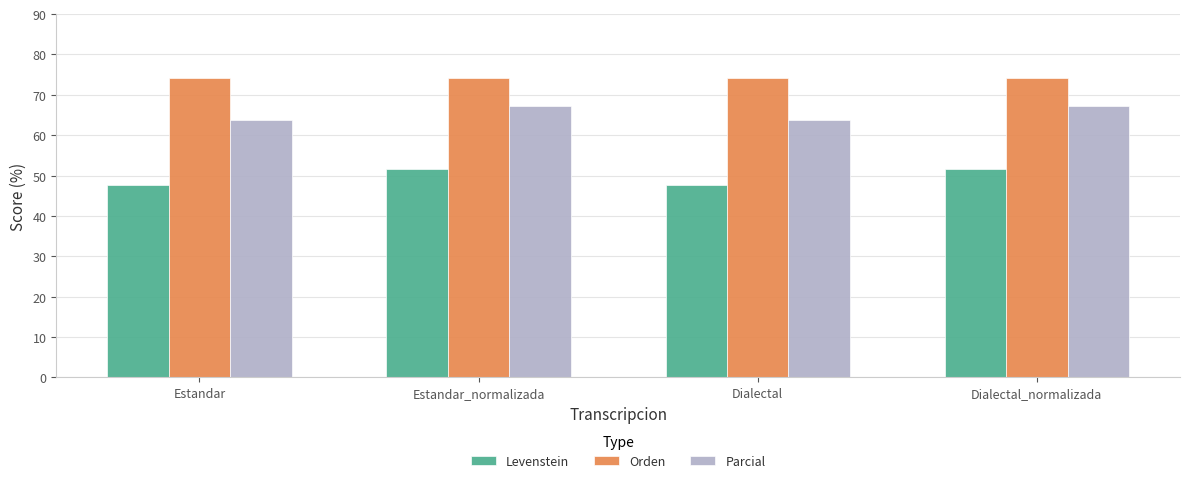

What is the smallest value displayed?

47.7